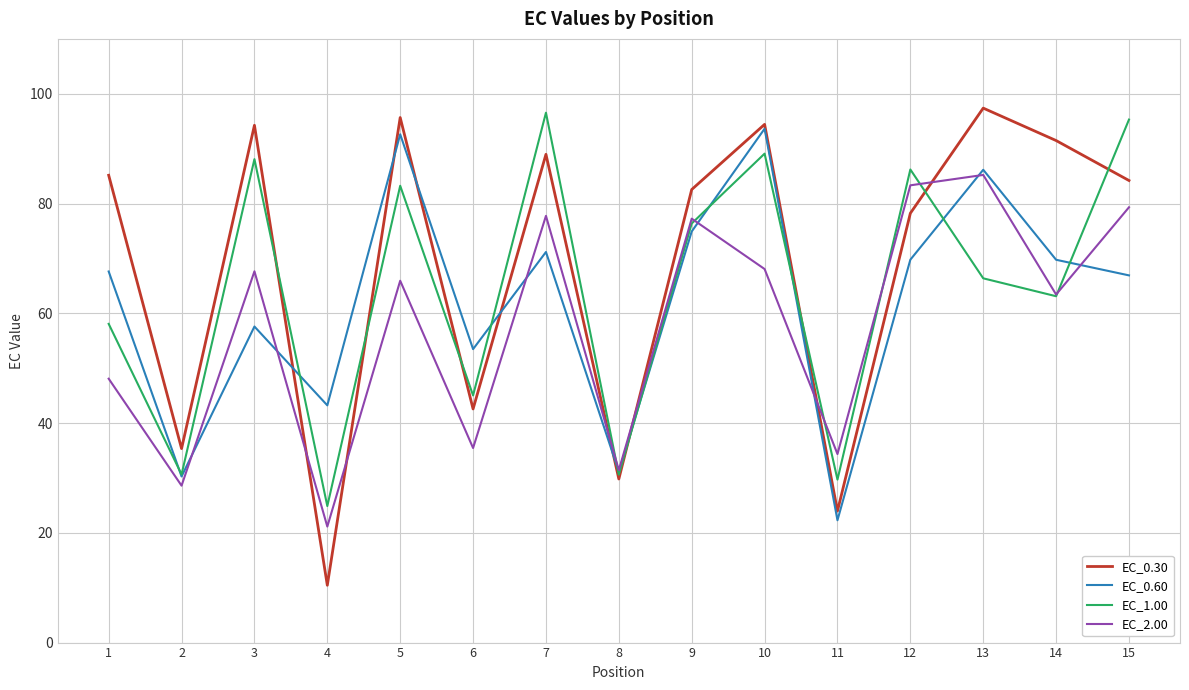

How many distinct data groups are displayed?

4